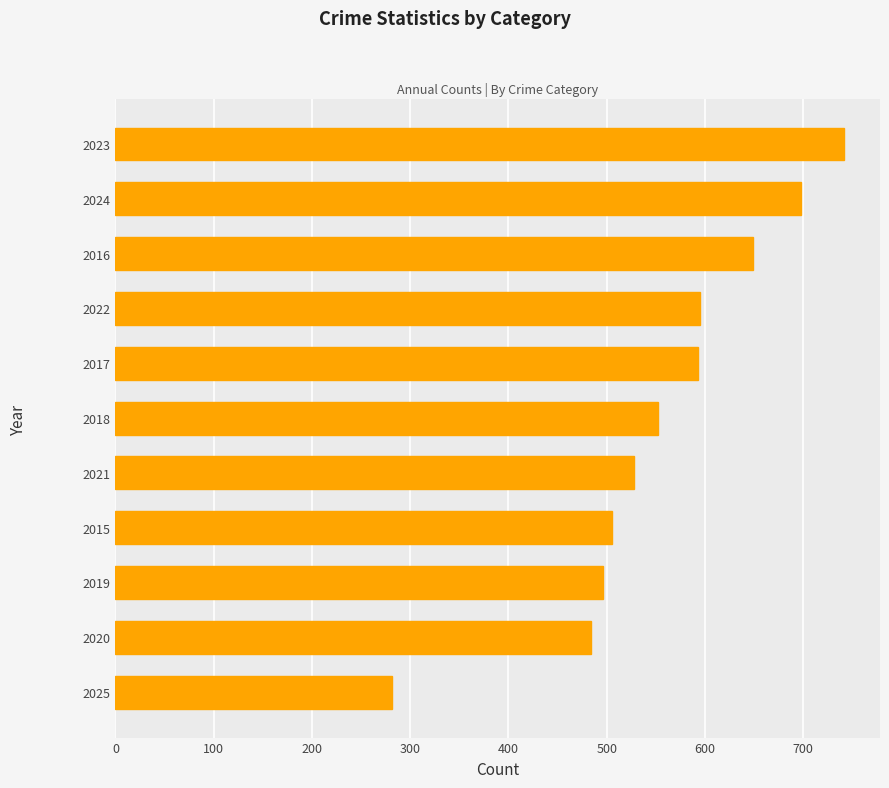

Read the value at 2018, to the nearest 10.

550